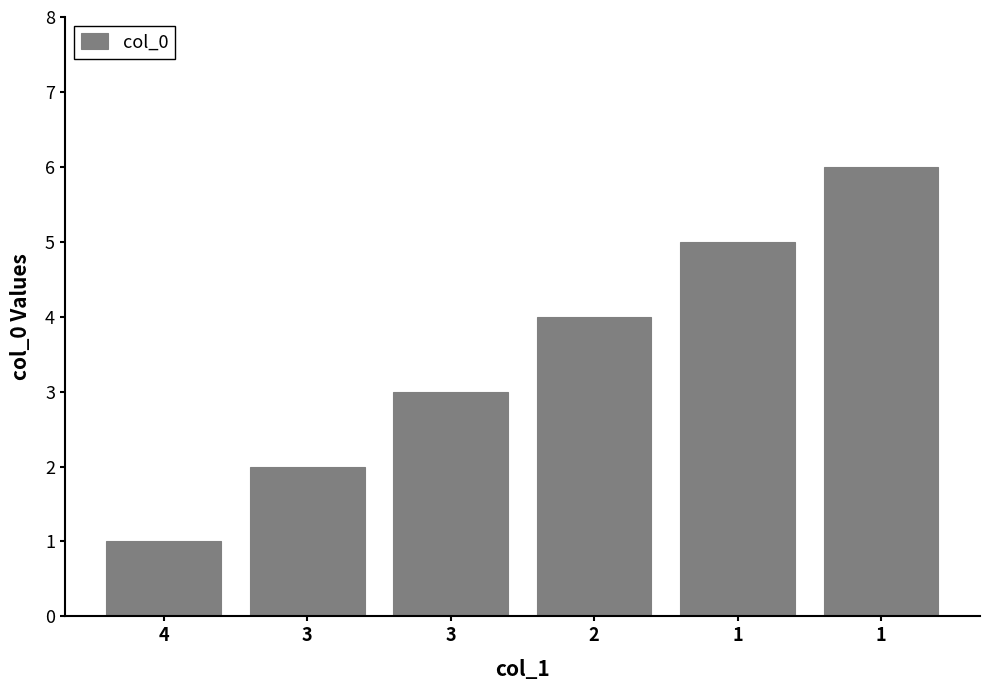

What is the change in value from 4 to 3?

+2